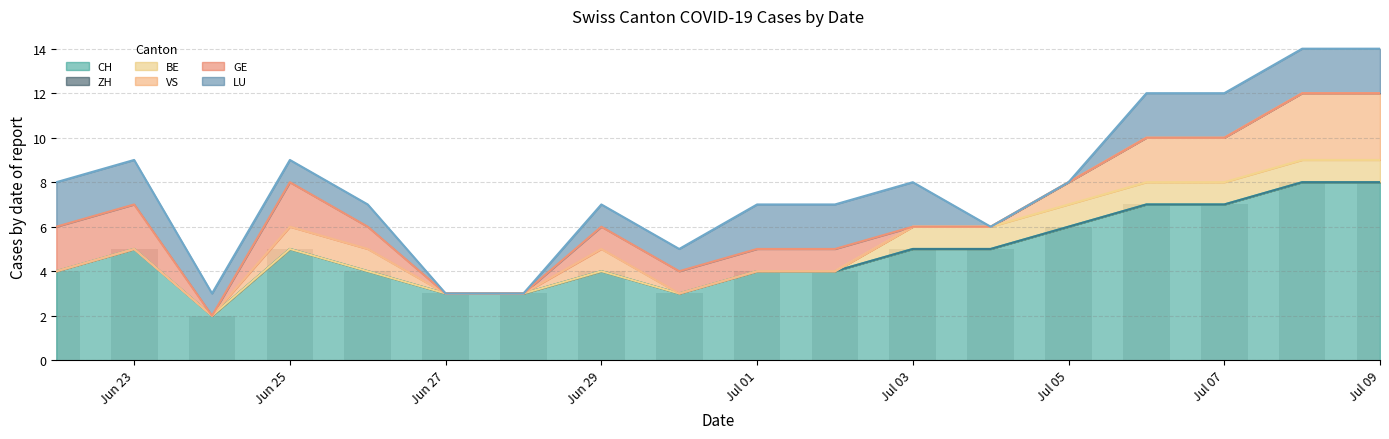

What is the difference between the maximum and minimum values in the VS series?

3